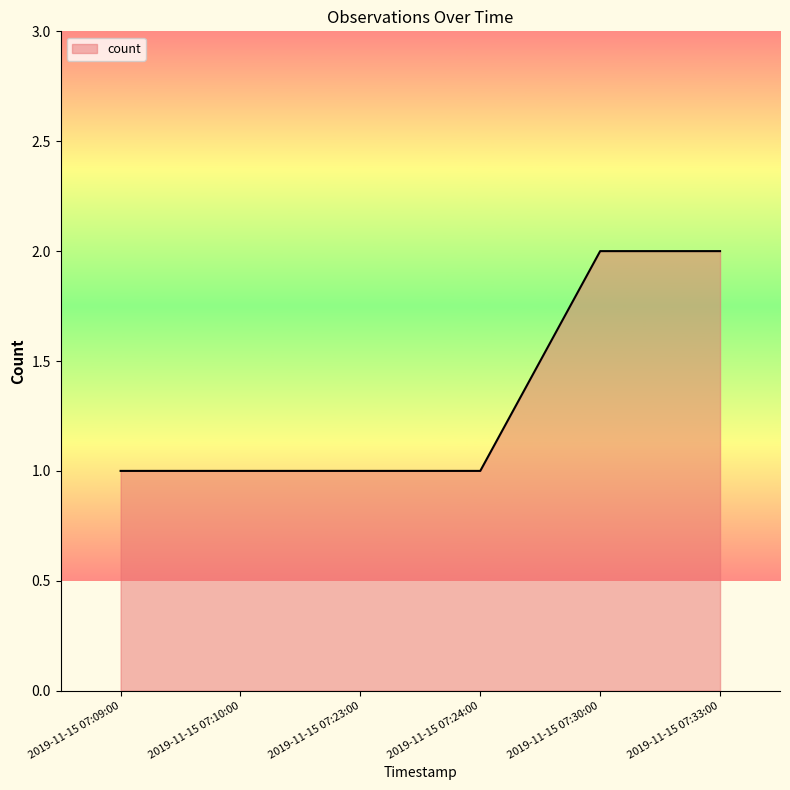

Count the number of categories in the chart.

6